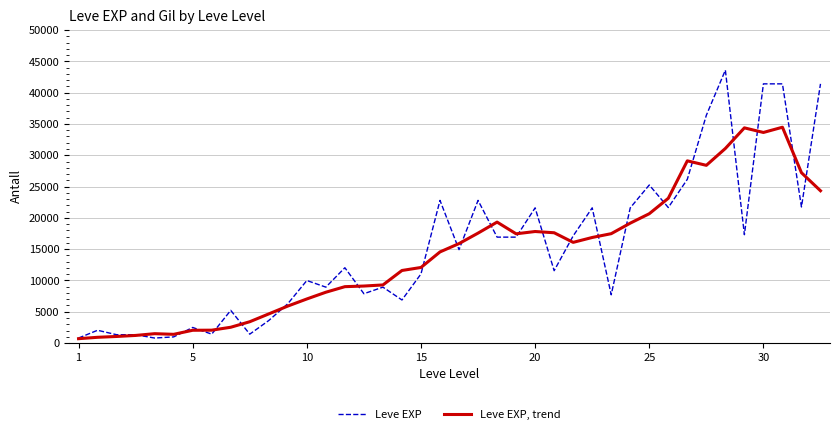

Rank the series by their maximum value, from highest to lowest.

Leve EXP, Leve EXP, trend